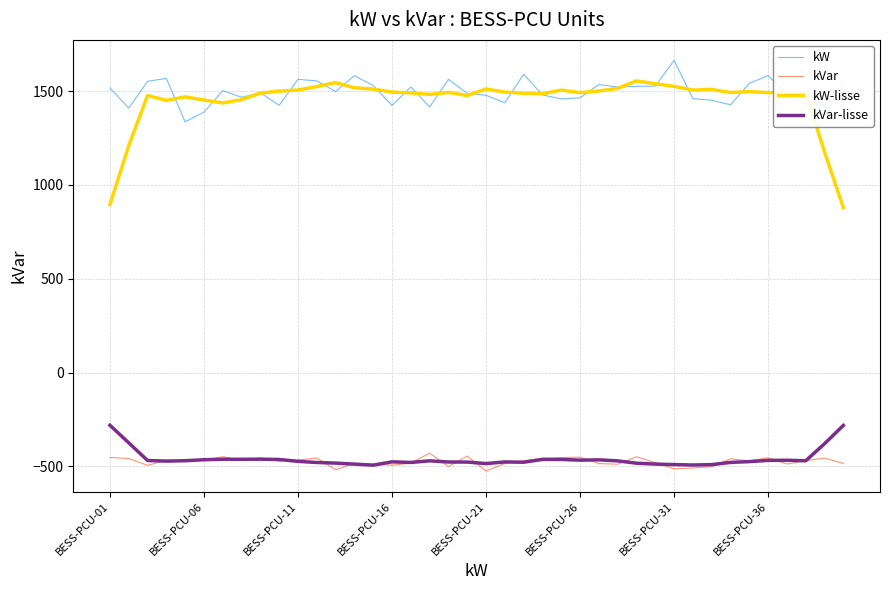

Does the chart display data point markers on the line(s)?

No